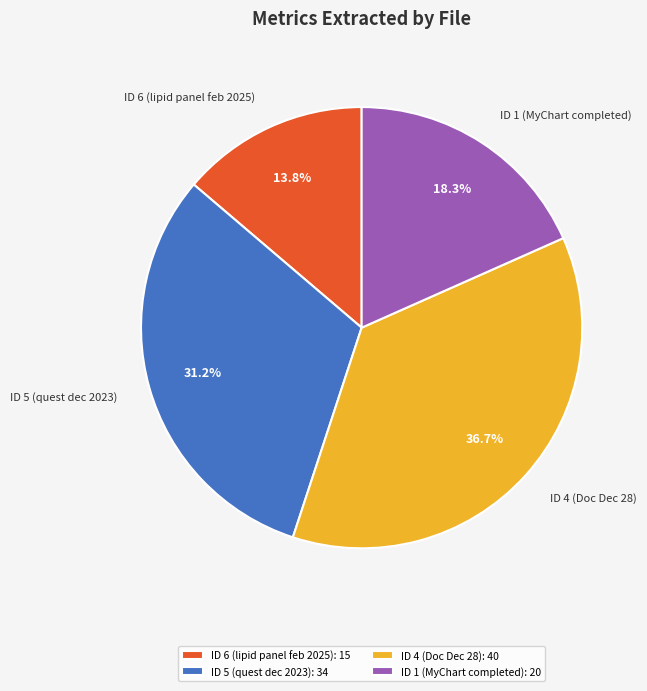

Is the sum of ID 5 (quest dec 2023) and ID 4 (Doc Dec 28) greater than half?

Yes